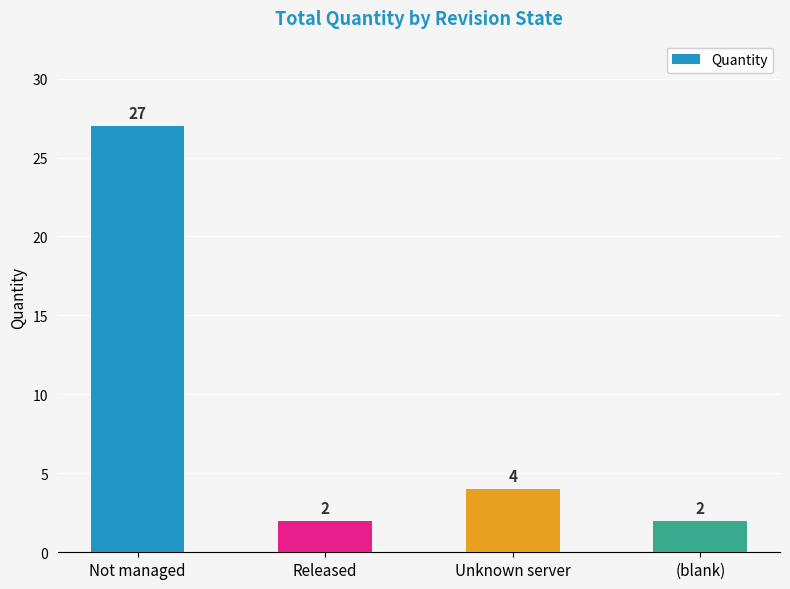

What is the greatest value displayed?

27